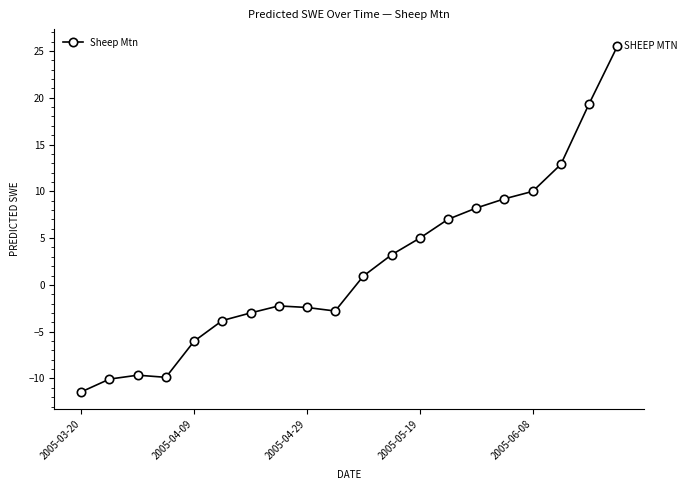

How many series are shown in this chart?

1